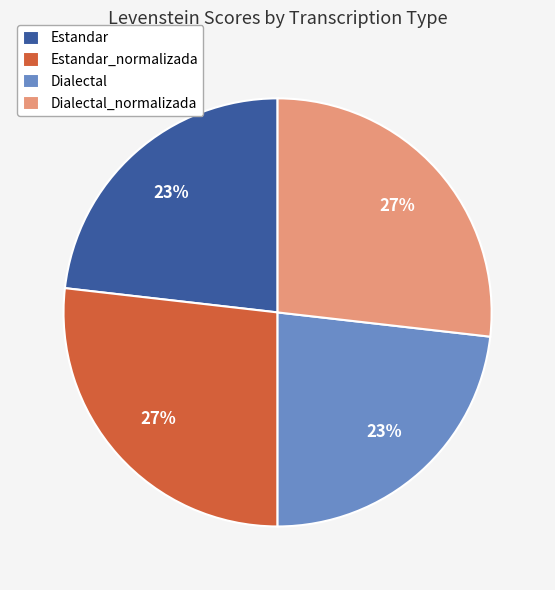

Is there a majority slice in this chart?

No